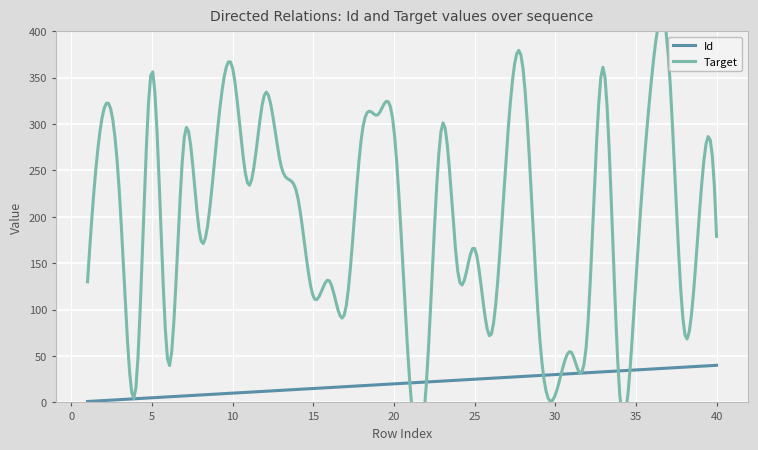

Is this an area chart (filled region under the line)?

No